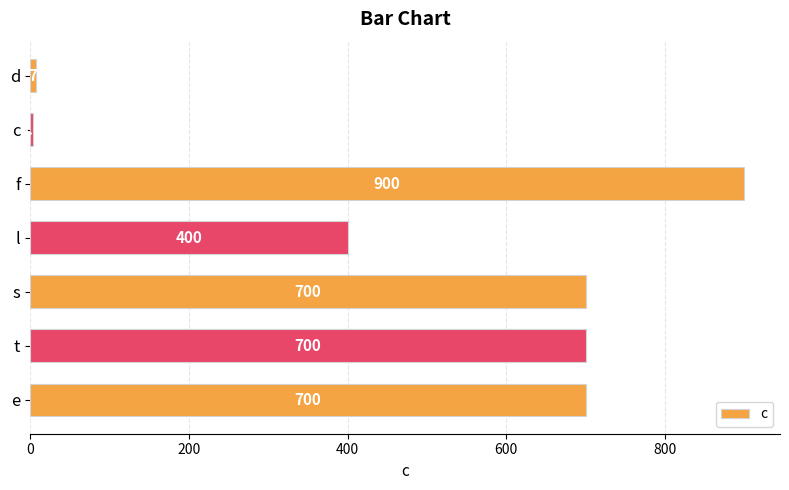

How many data points are less than 700?

3